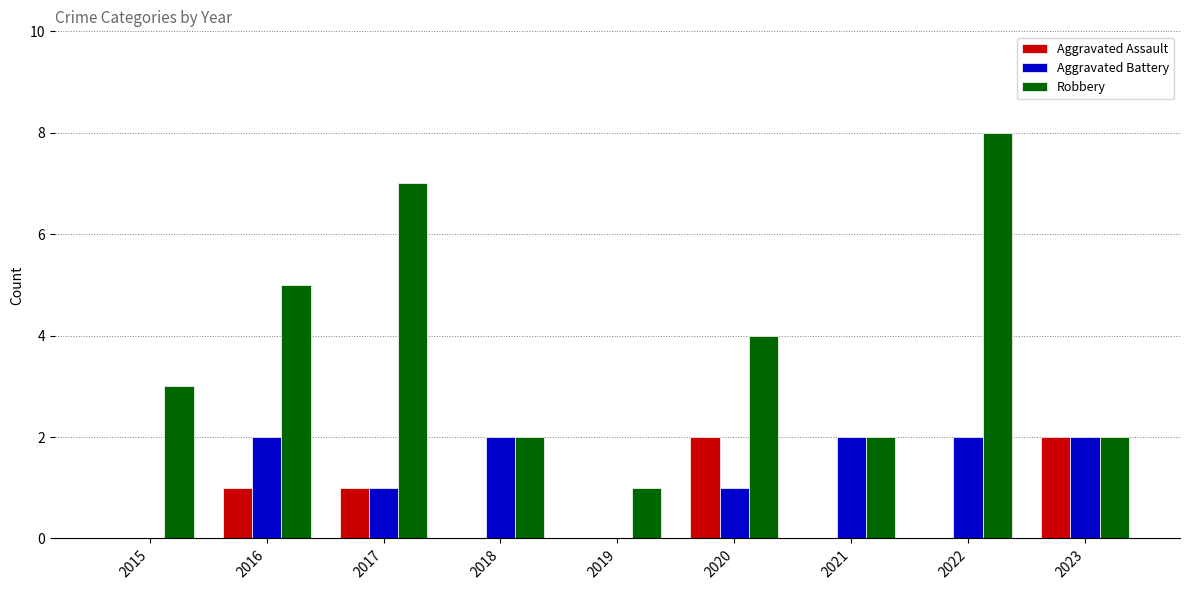

What is the maximum value shown in the chart?

8